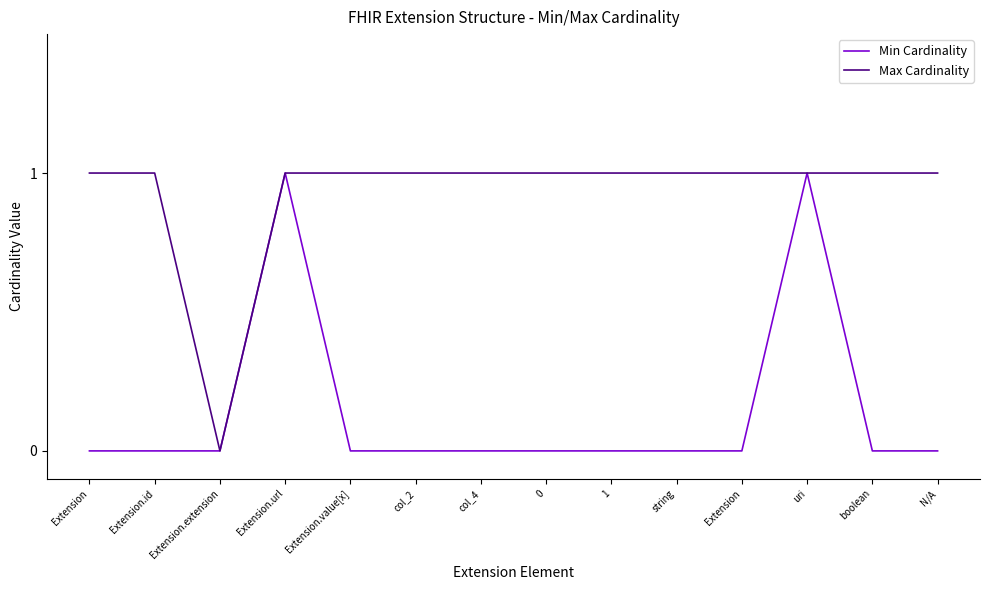

At which label is Max Cardinality closest to 0?

Extension.extension